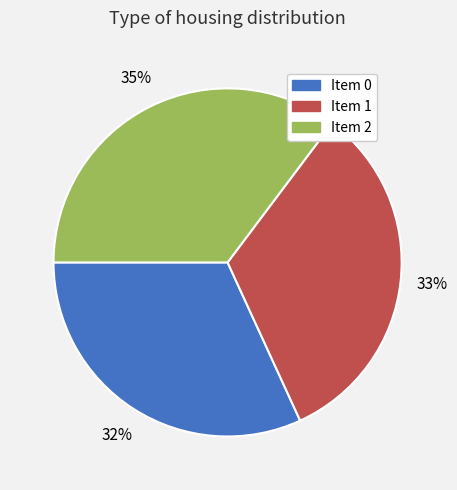

The Item 1 slice represents 48% of the pie. True or false?

False